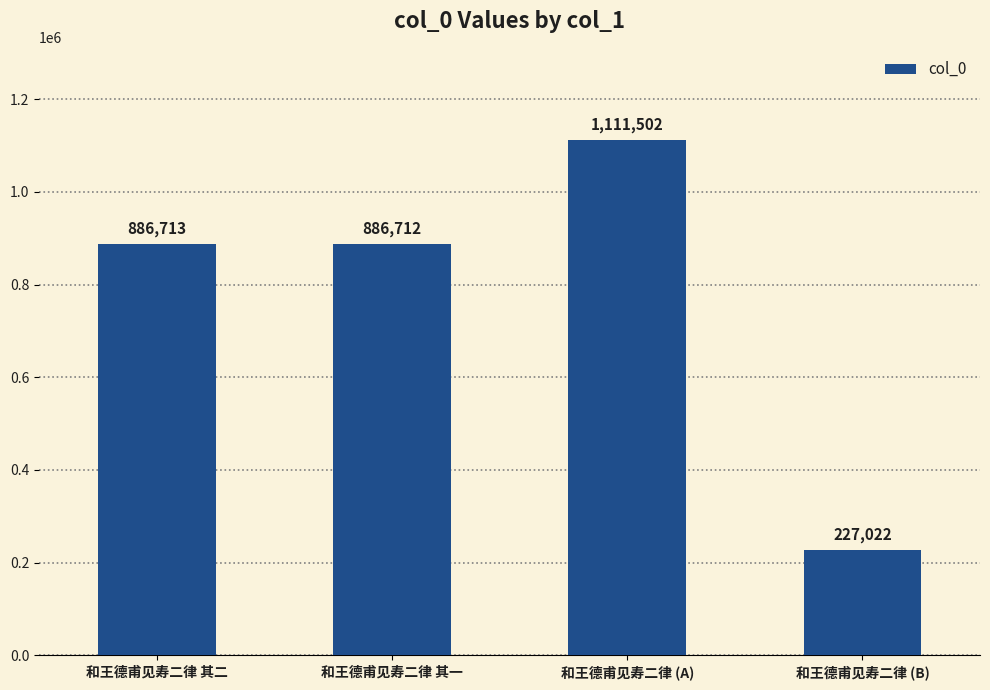

Approximately how many times larger is the value at 和王德甫见寿二律 (B) compared to 和王德甫见寿二律 (A)?

0.2